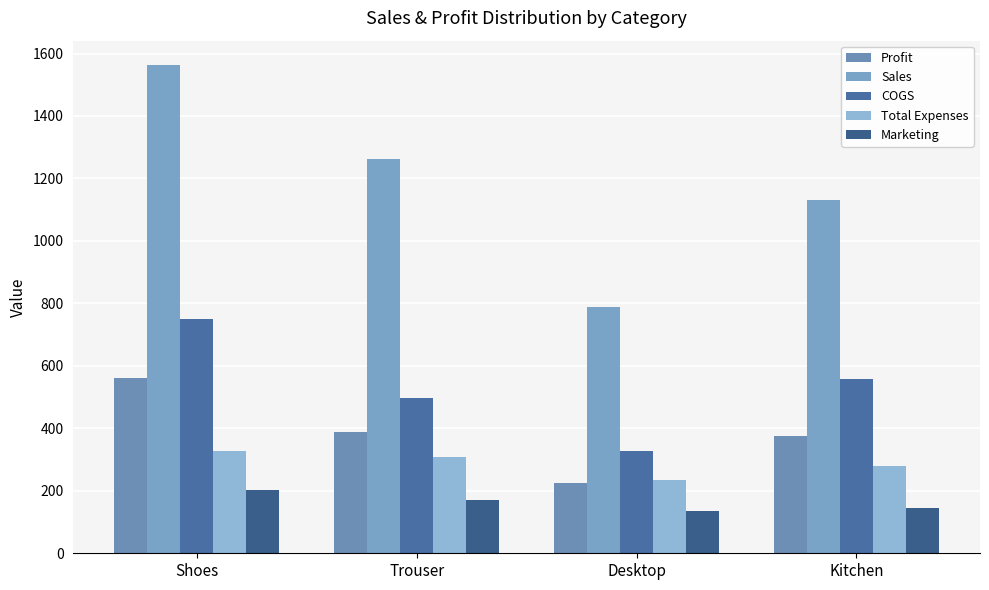

What is the spread (max minus min) of values at Desktop?

651